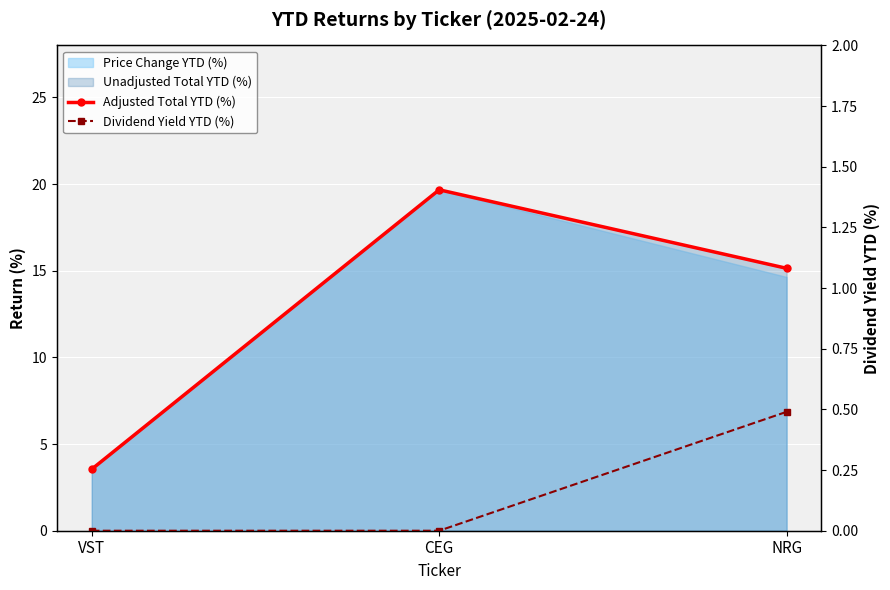

Reading left to right, what are all the values shown in this chart?

Adjusted Total YTD (%): VST=3.5	CEG=19.7	NRG=15.1
Dividend Yield YTD (%): VST=0.0	CEG=0.0	NRG=0.5